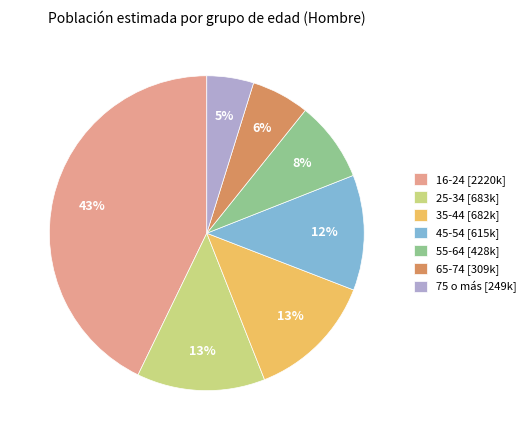

To the nearest percent, what portion does 65-74 represent?

6%